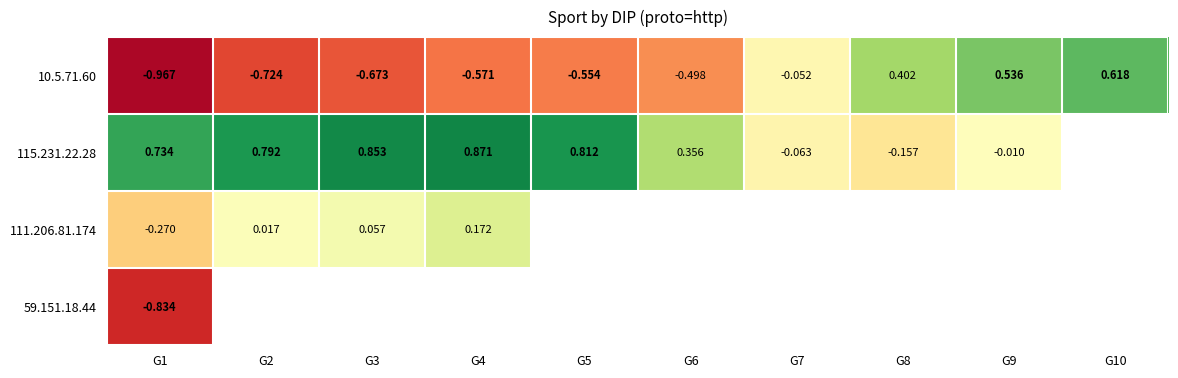

True or false: 10.5.71.60 has a value of -0.1 at G7.

False